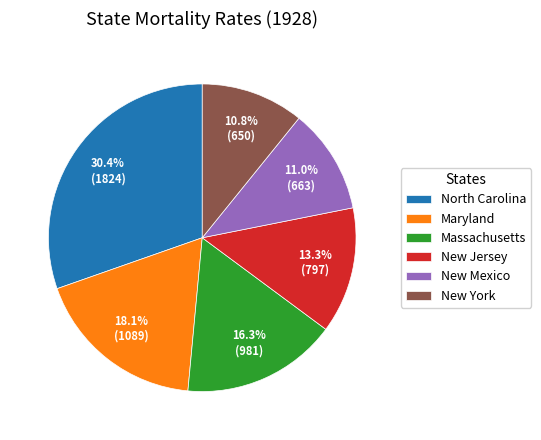

What is the ratio of the value at Maryland to the value at Massachusetts?

1.1